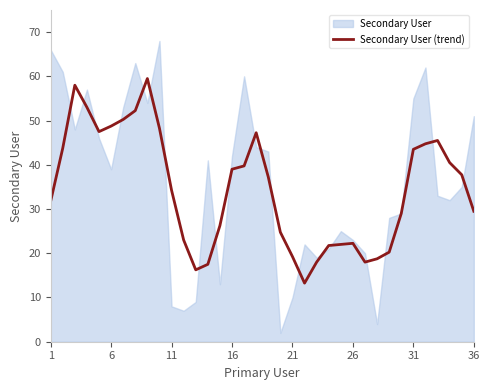

Is it true that Secondary User (trend) equals 10.8 at 21?

False